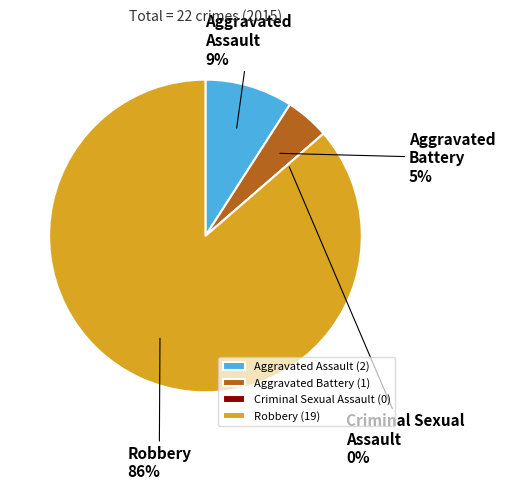

To the nearest percent, what is the difference between the largest and smallest slice percentages?

86%